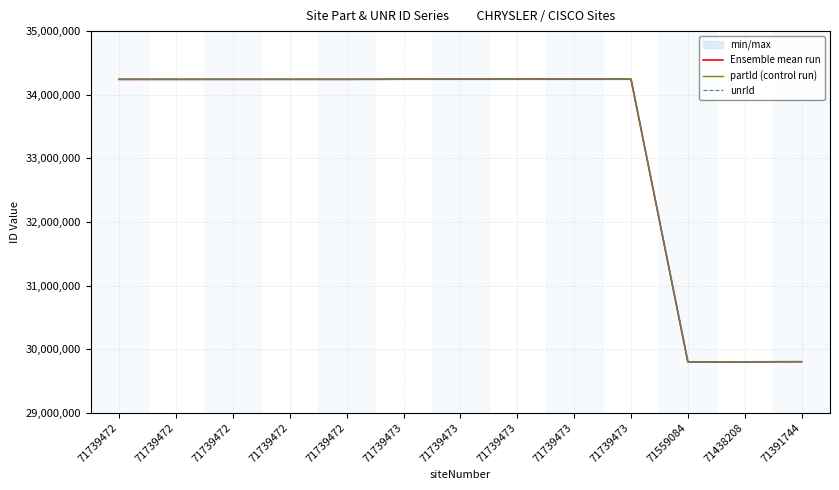

True or false: Ensemble mean run and partId (control run) cross at least once.

False